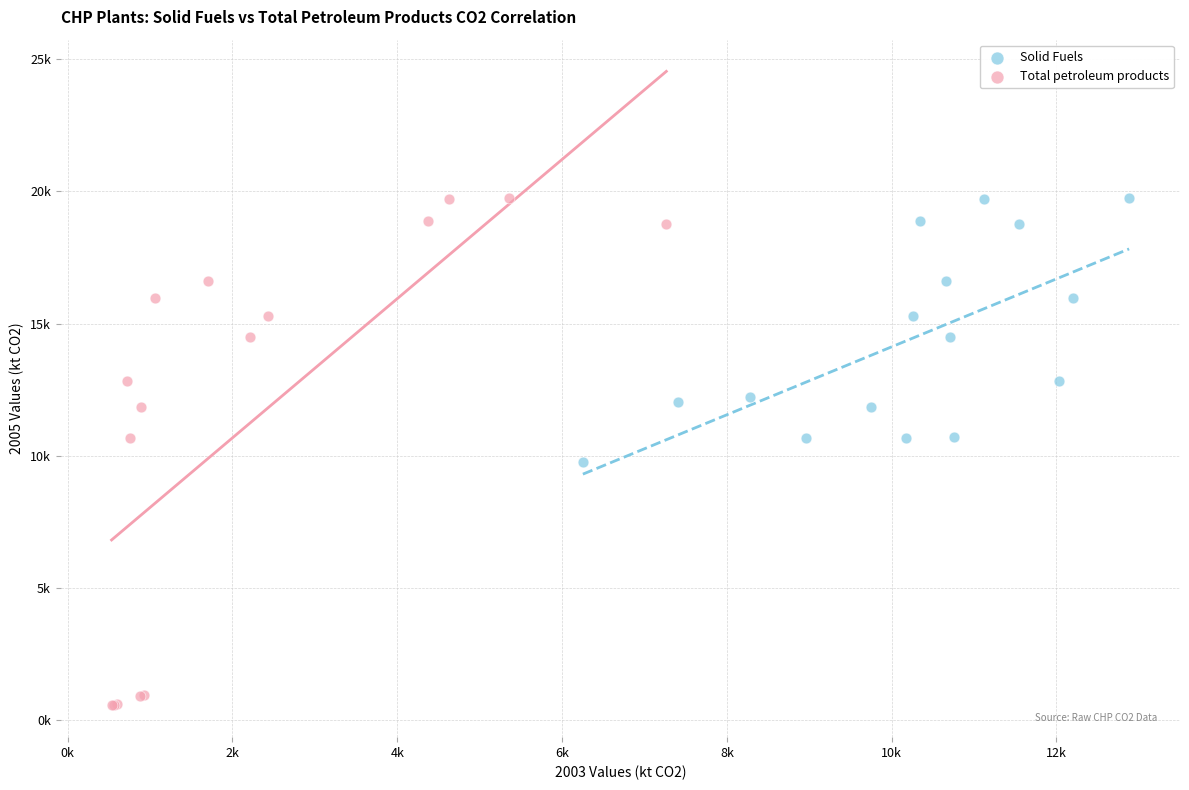

Which series has the largest Y range (max minus min)?

Total petroleum products